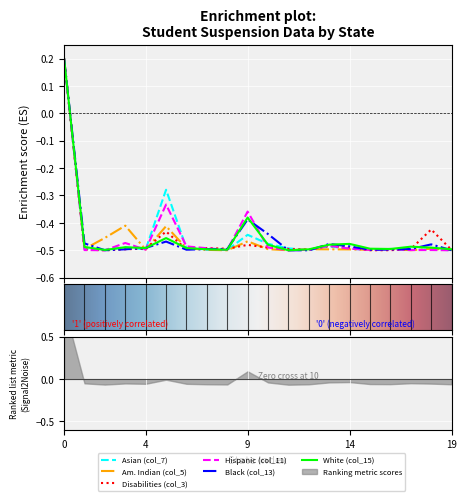

How many values in the Disabilities (col_3) series are below 0?

19